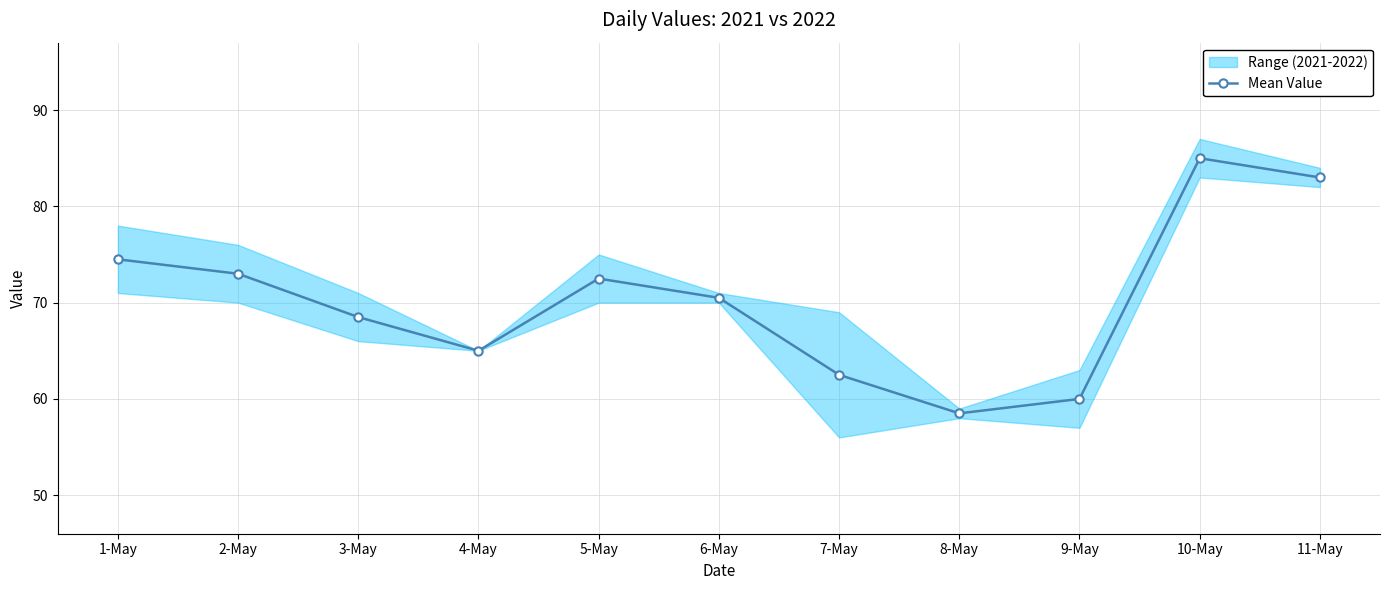

What is the greatest value displayed?

85.0